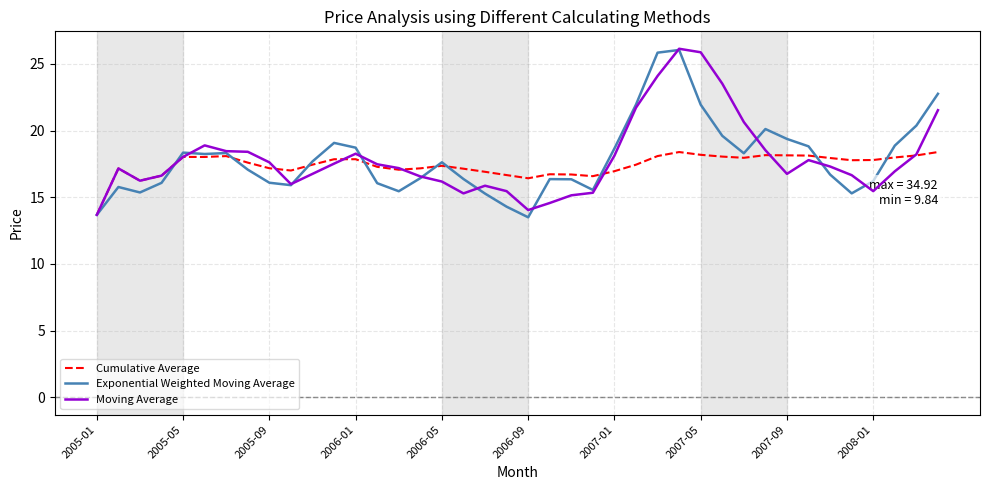

What is the average value of the Cumulative Average series?

17.4